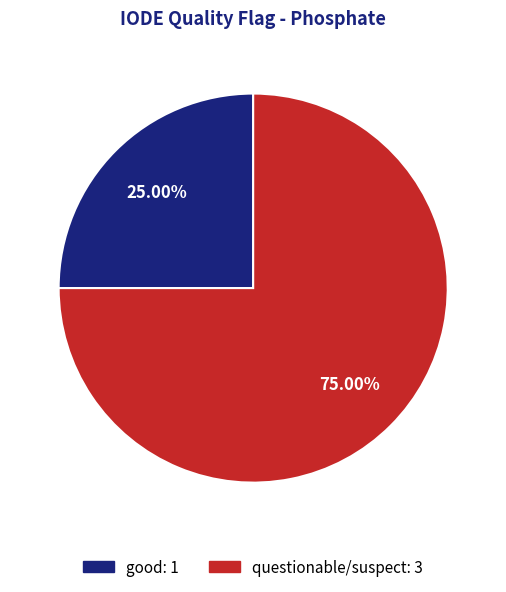

Which category has the smallest portion of the pie?

good